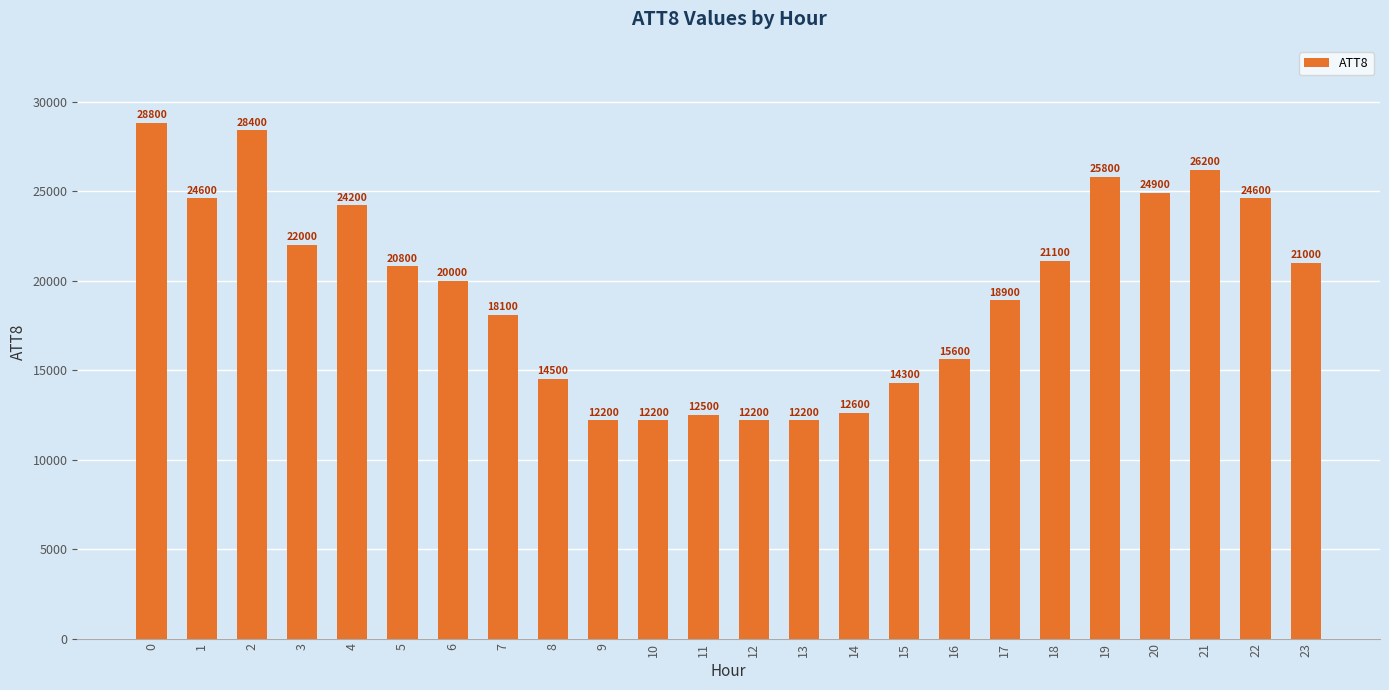

What is the sum of the values at 2 and 3?

50400